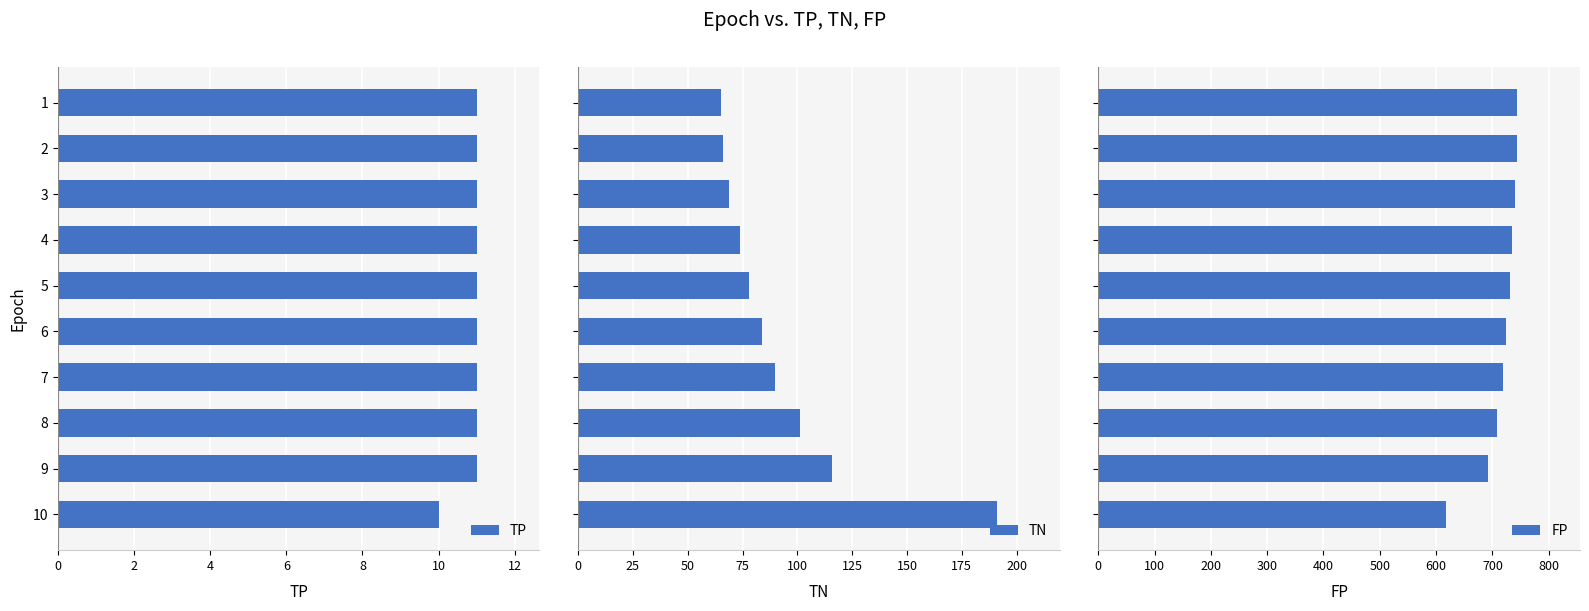

Reading left to right, extract all data points from this chart.

TP: 11	11	11	11	11	11	11	11	11	10
TN: 65	66	69	74	78	84	90	101	116	191
FP: 744	743	740	735	731	725	719	708	693	618